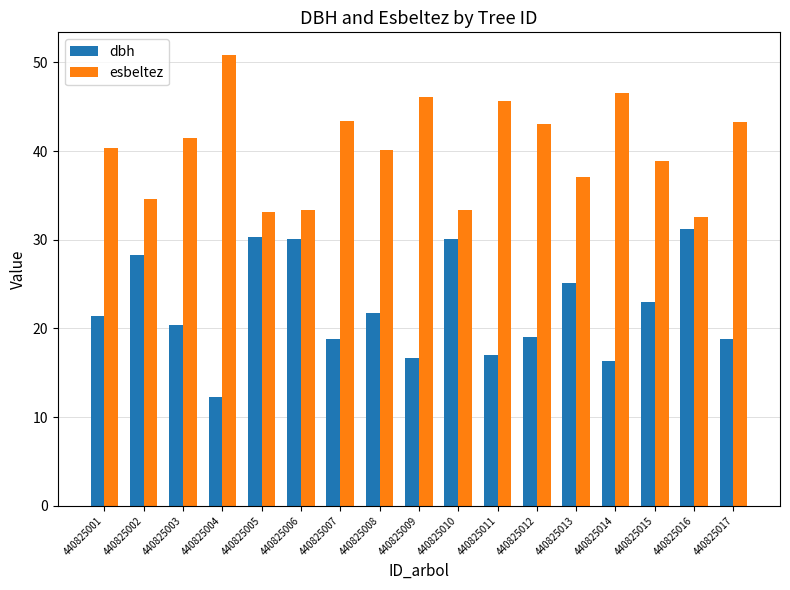

Rank the series by their average value, from lowest to highest.

dbh, esbeltez